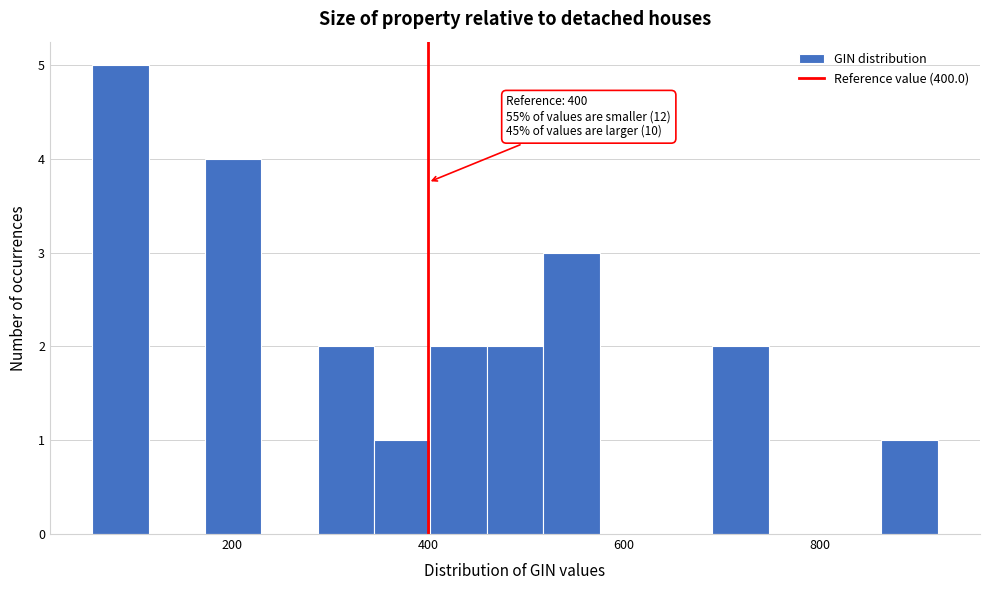

Read against the x-axis, roughly where is the centre of the tallest bar?

80